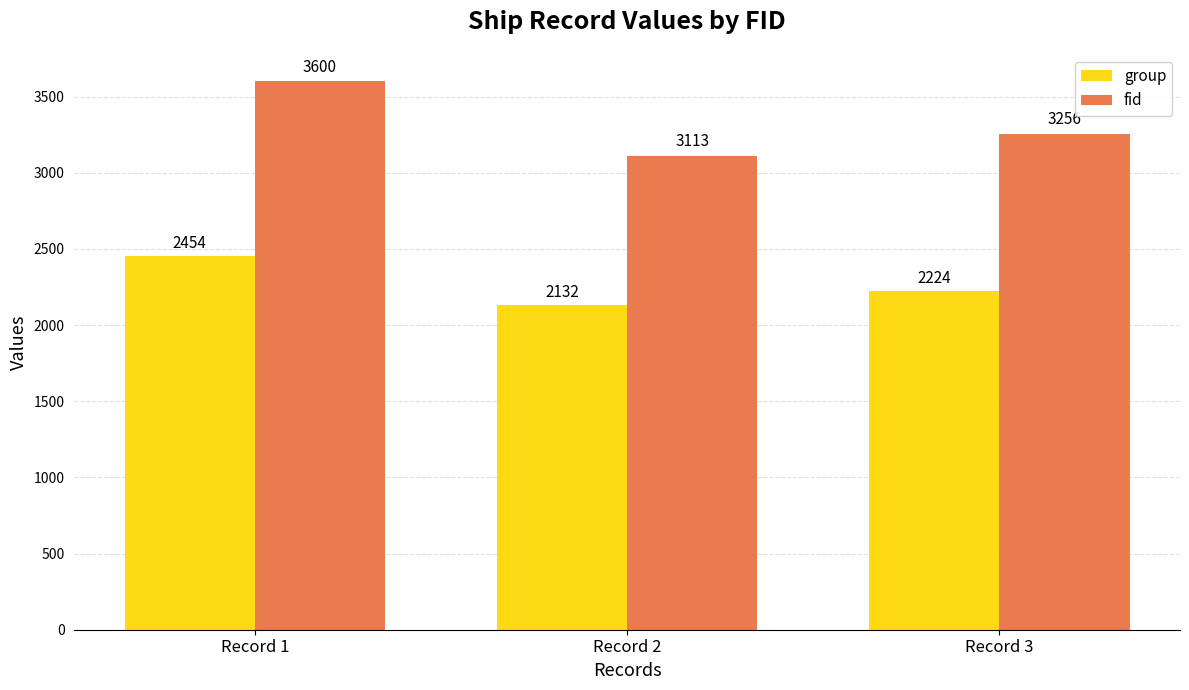

How many group values are between 2132 and 2454?

3